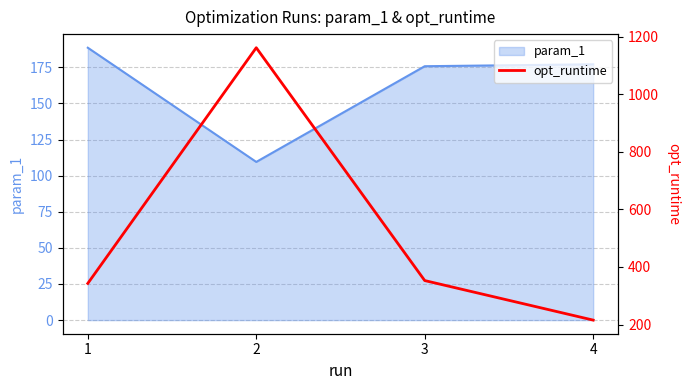

What is the approximate value at 3?

352.7